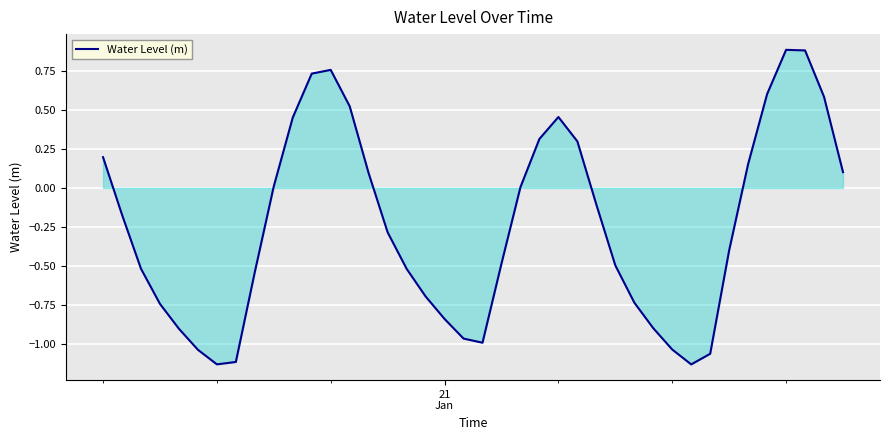

Count the number of data series in this chart.

1